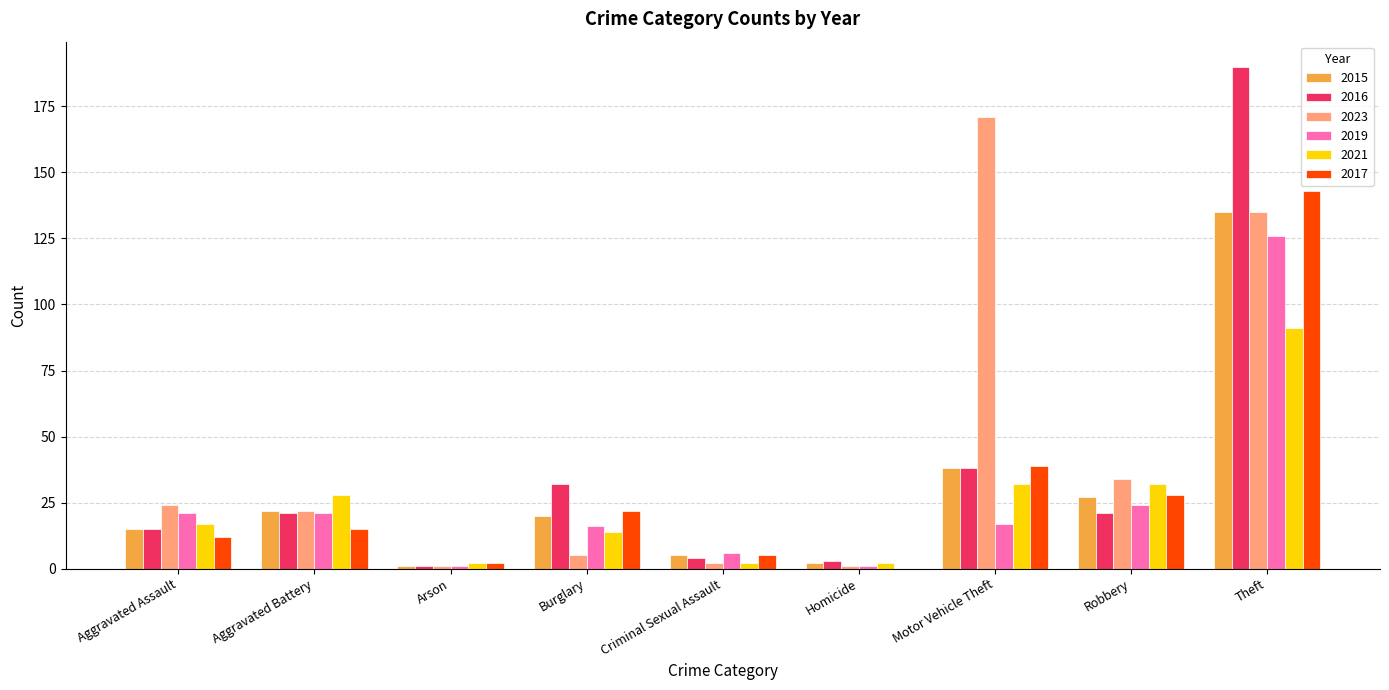

How many values in 2017 are above zero?

8